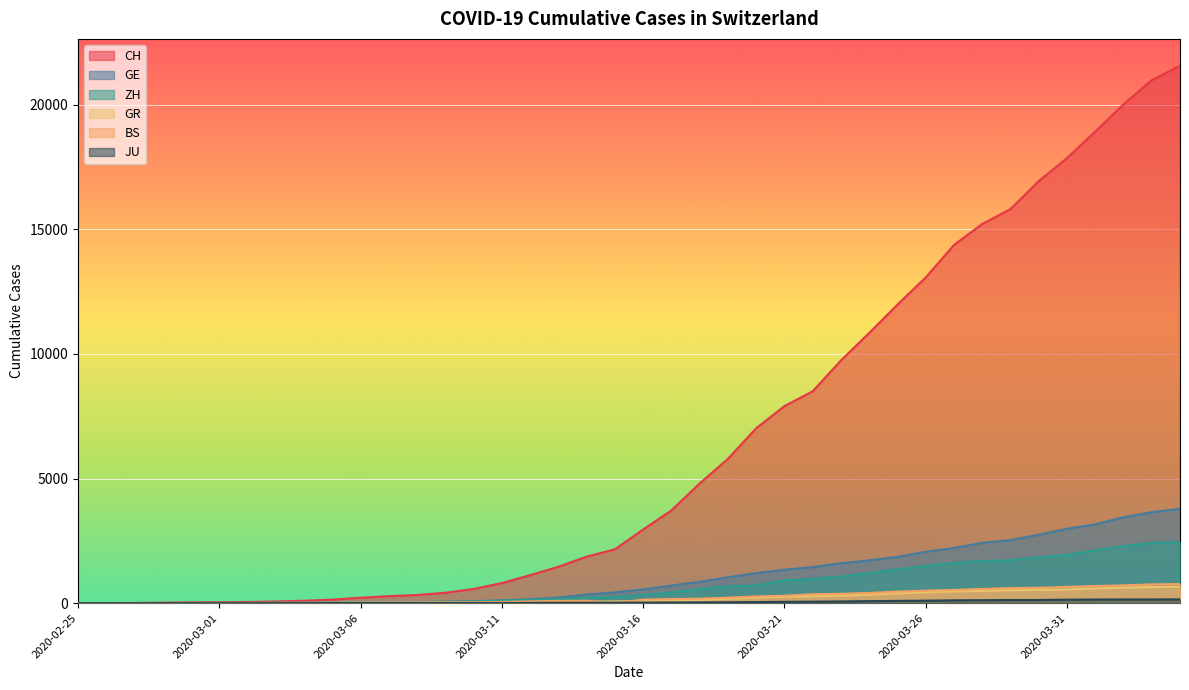

What value does the JU series have at 2020-03-11?

7